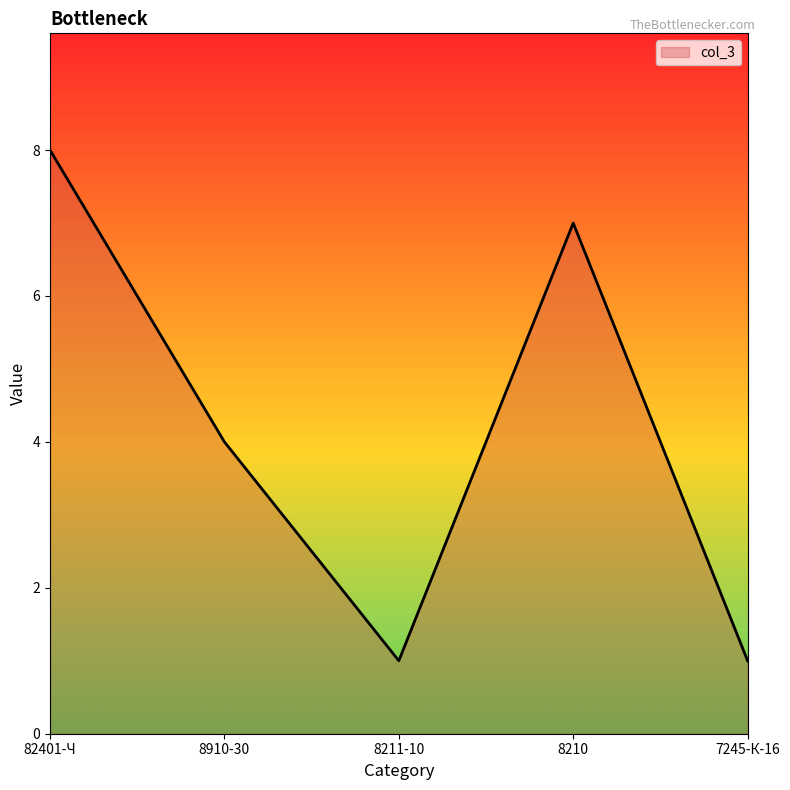

Reading left to right, transcribe all the data shown in this chart.

8	4	1	7	1